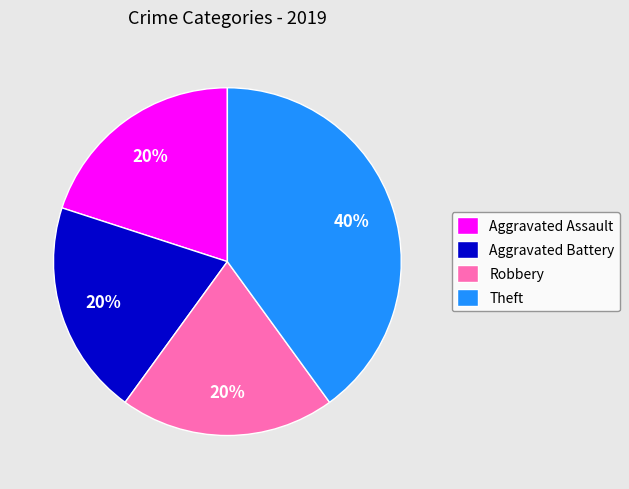

Between Aggravated Battery and Theft, which is larger?

Theft